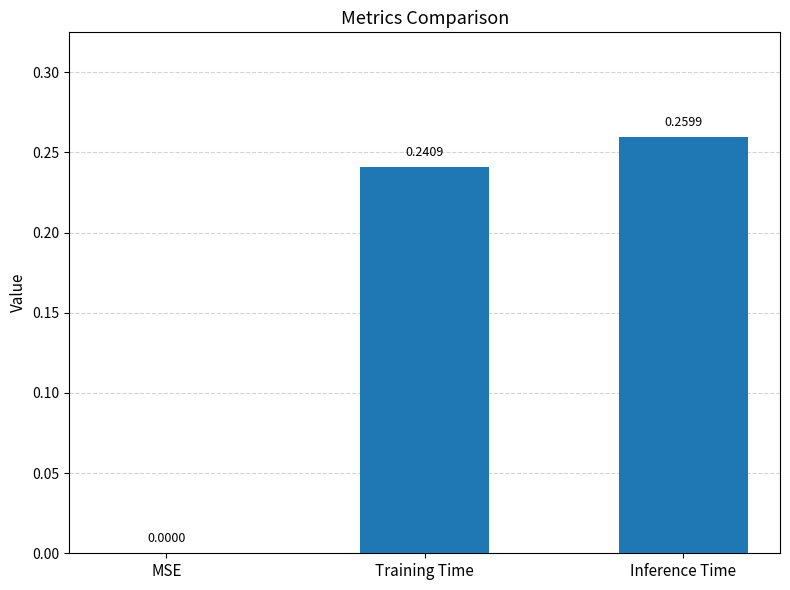

Which label corresponds to the largest value in the chart?

Inference Time